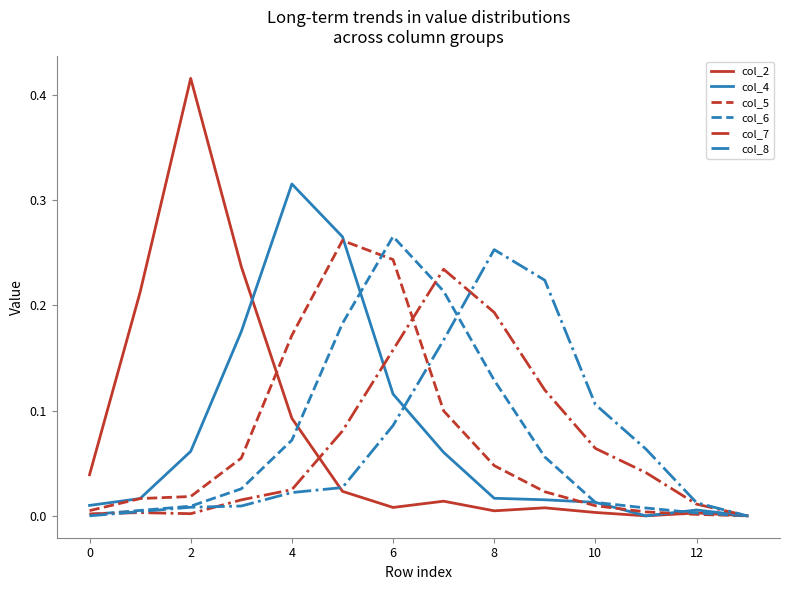

Which series has the largest range (max minus min)?

col_2